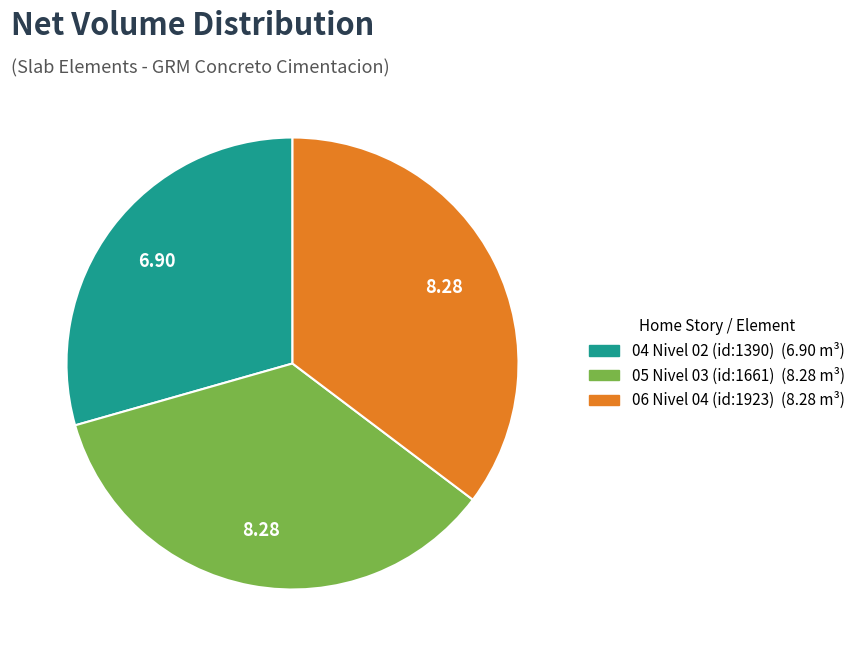

Which has a higher value, 06 Nivel 04 (id:1923) or 04 Nivel 02 (id:1390)?

06 Nivel 04 (id:1923)